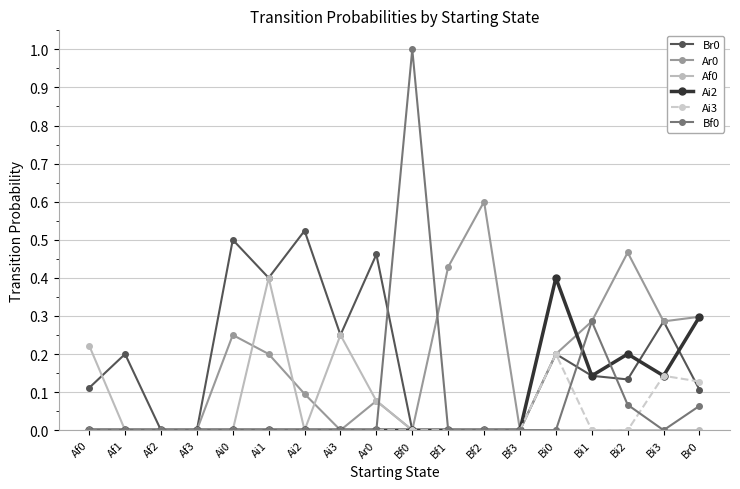

True or false: Ar0 has more than 2 points higher than both neighbors.

True